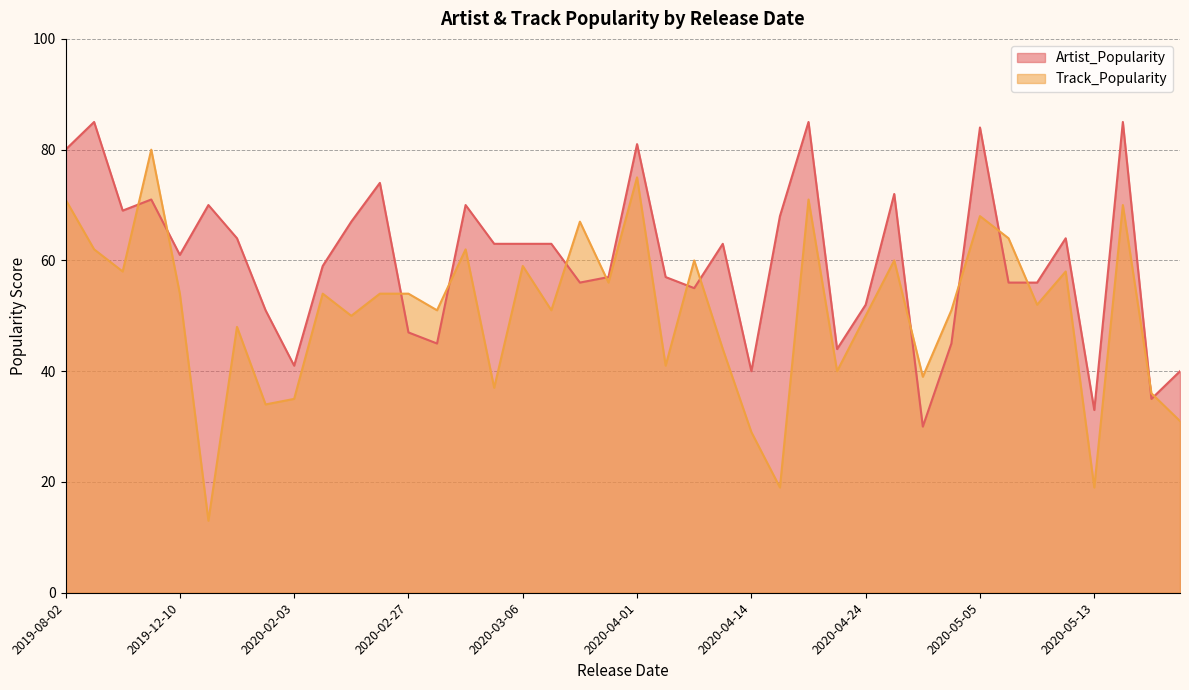

List the series in order of their peak value, highest first.

Artist_Popularity, Track_Popularity